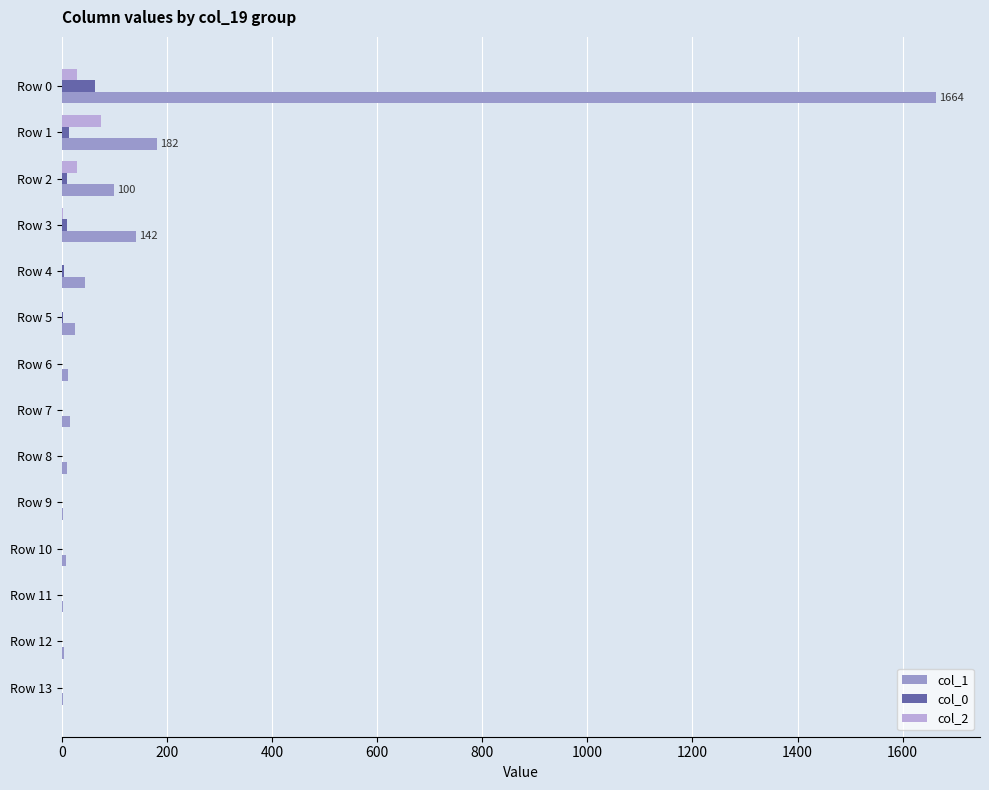

Which series has the largest range (max minus min)?

col_1